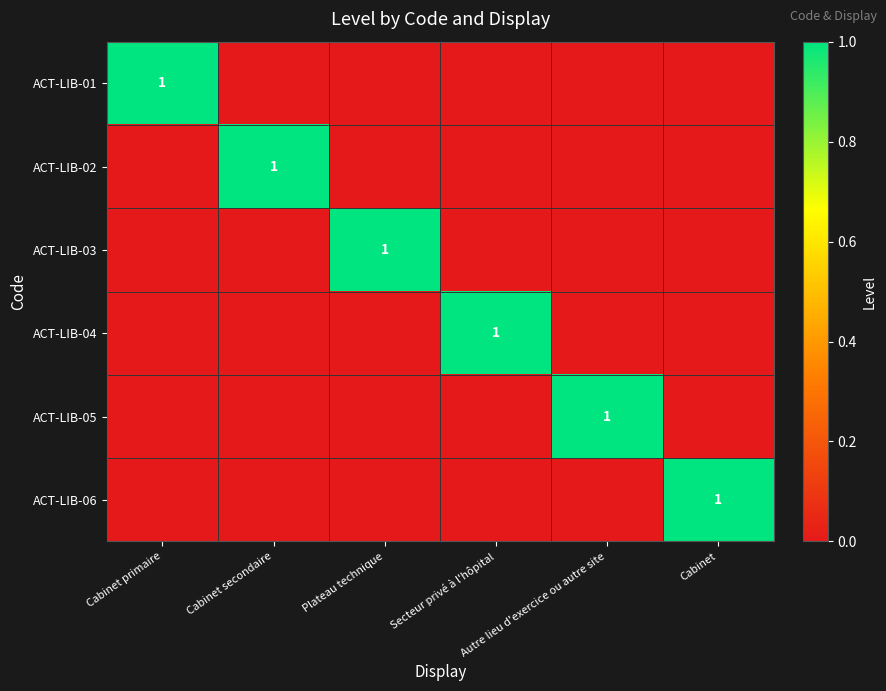

What is the difference between the maximum and minimum values in the ACT-LIB-01 series?

1